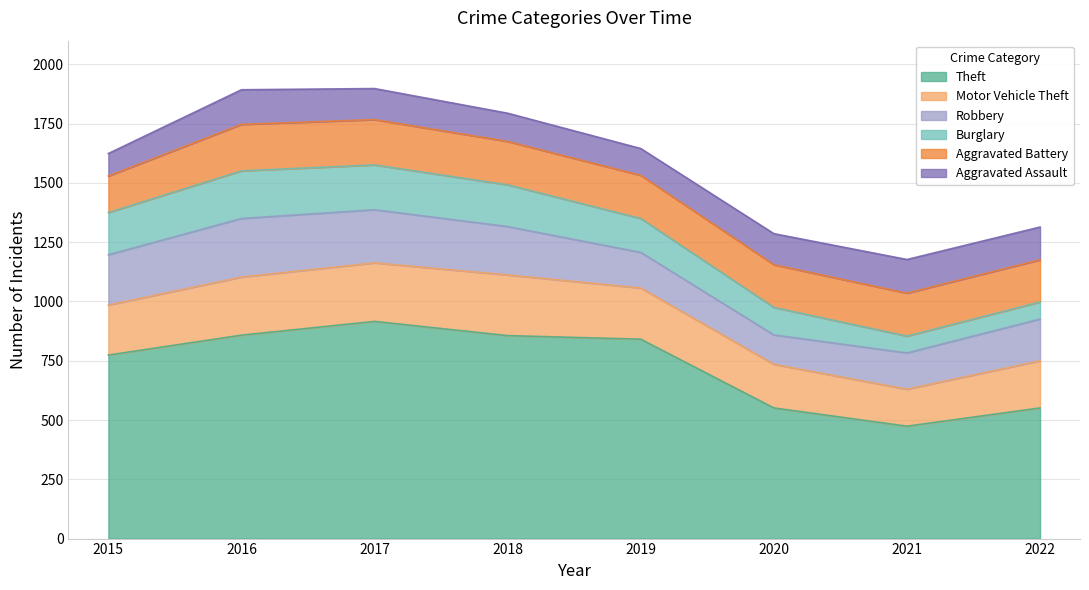

The Robbery series shows 150 at 2019. True or false?

True